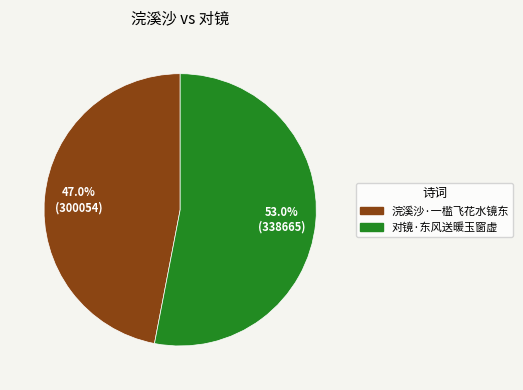

Does 对镜·东风送暖玉窗虚 account for over 50% of the chart?

Yes